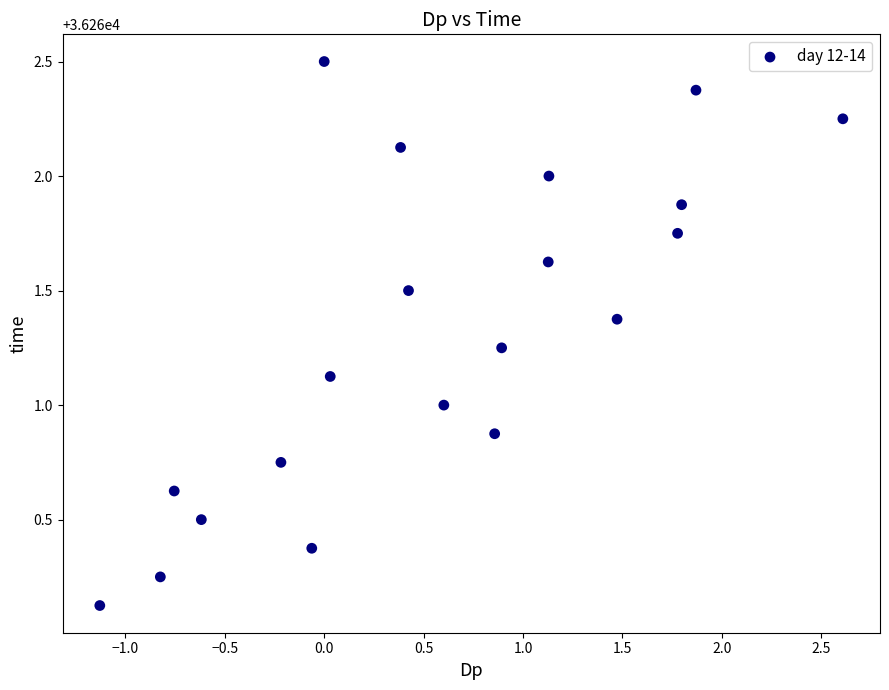

What is the range of Y values (max minus min)?

2.4